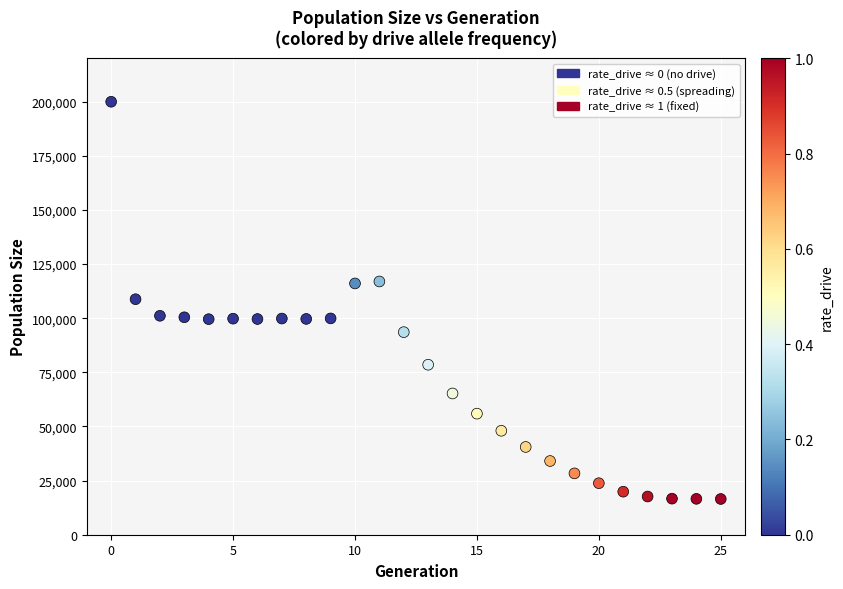

What is the range of Y values (max minus min)?

183439